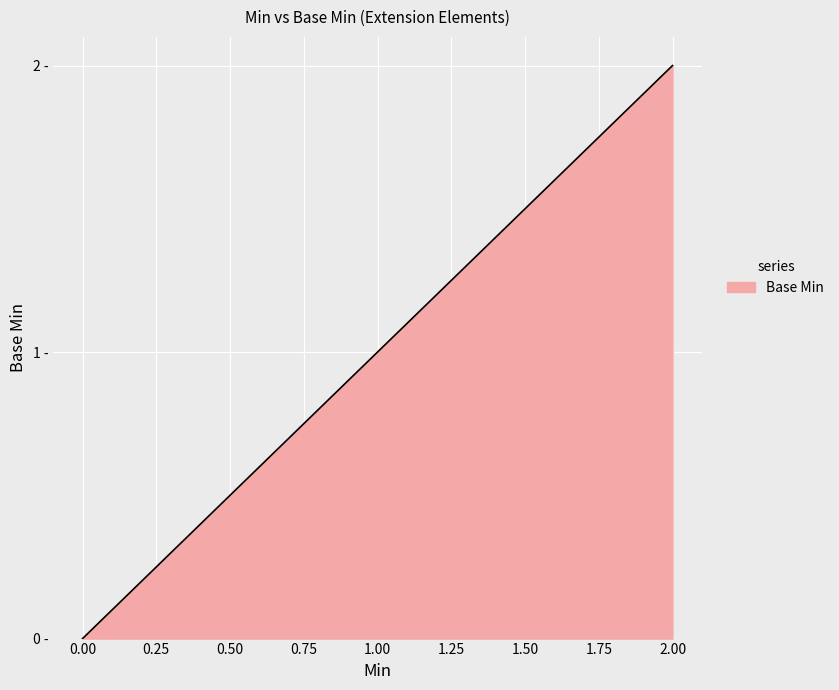

What is the value of the 3rd point from the left?

2